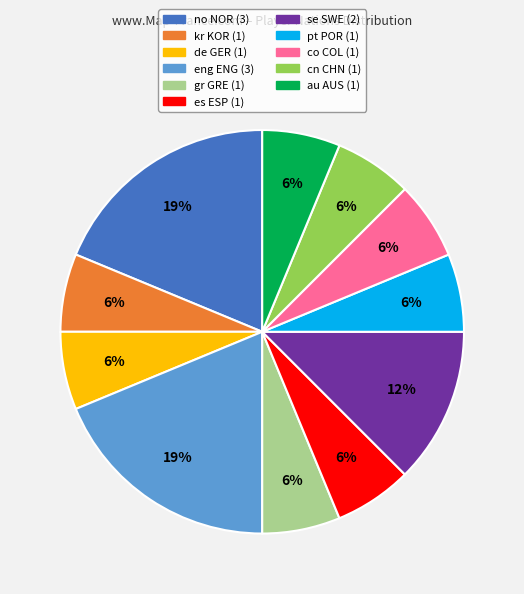

To the nearest percent, what is the average slice percentage?

9%